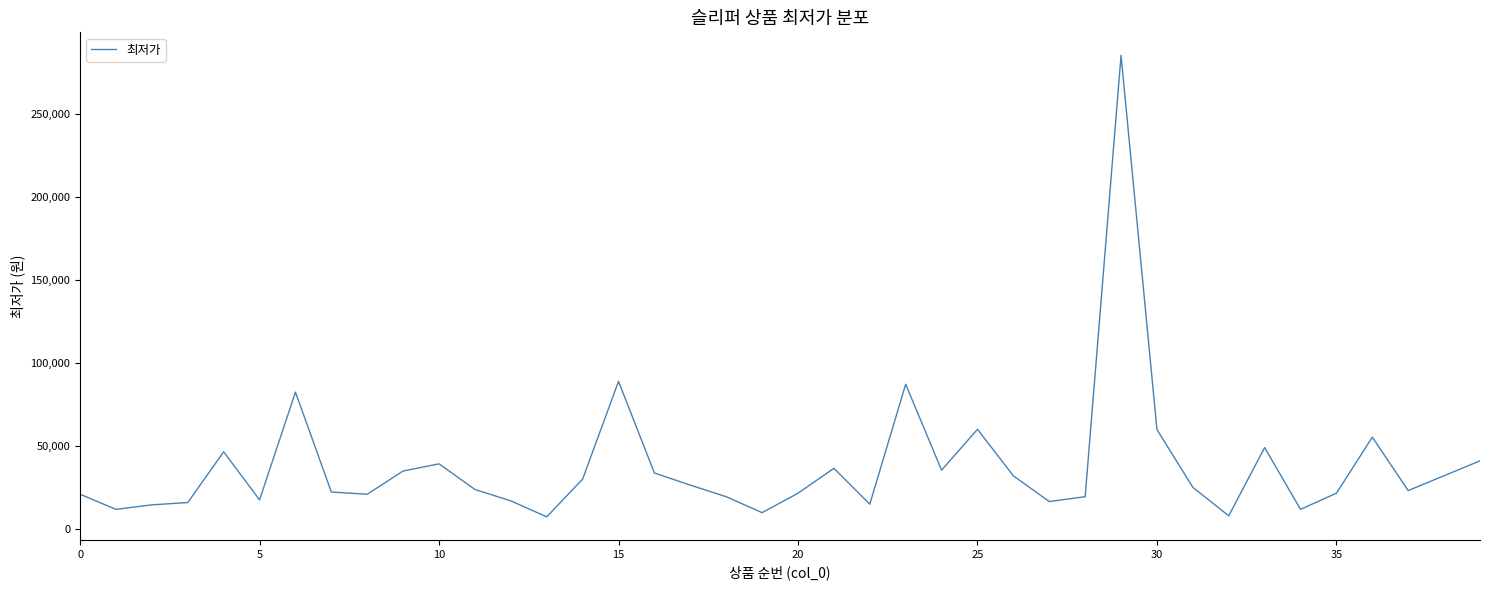

What is the smallest value displayed?

7280